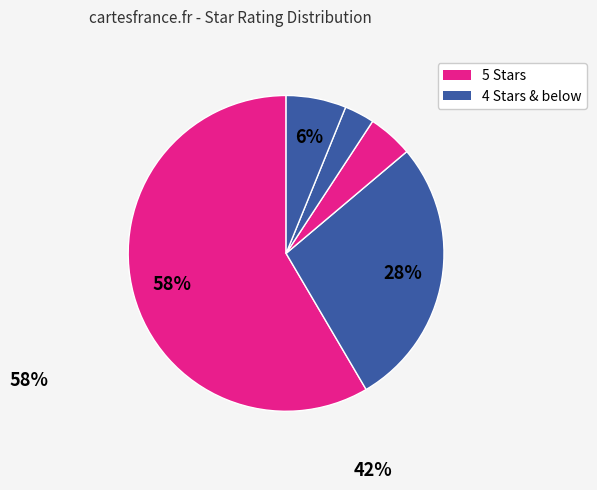

How many slices are in this pie chart?

5